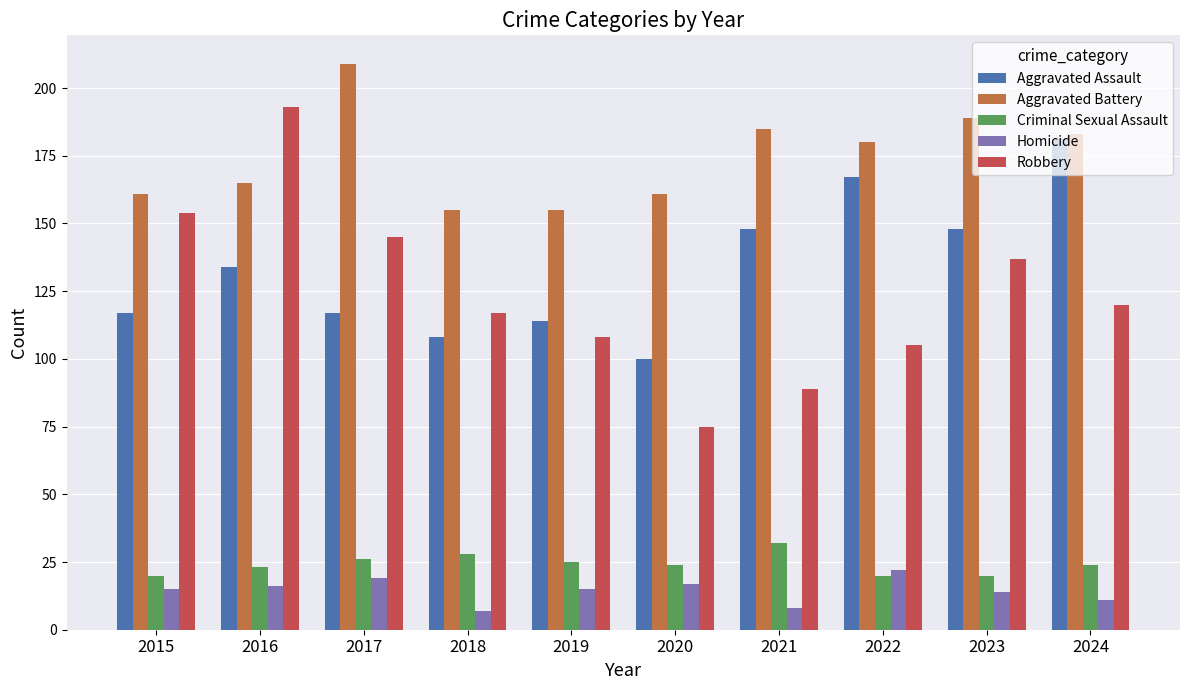

What is the average value of the Criminal Sexual Assault series?

24